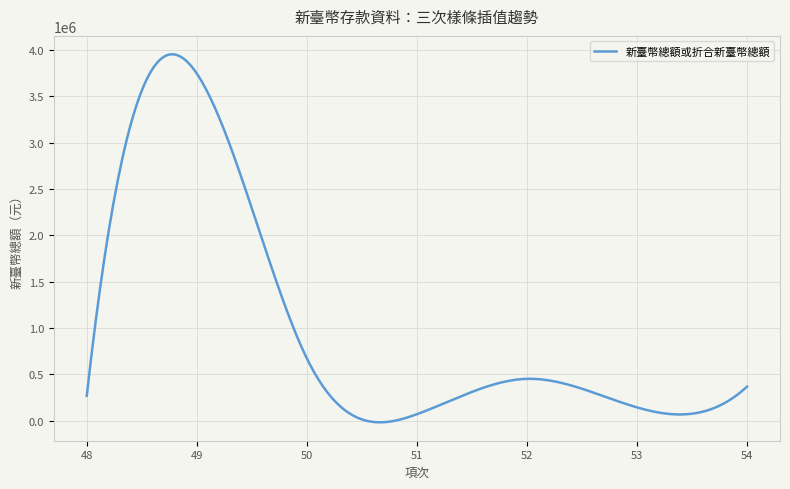

What is the maximum value shown in the chart?

3955451.3